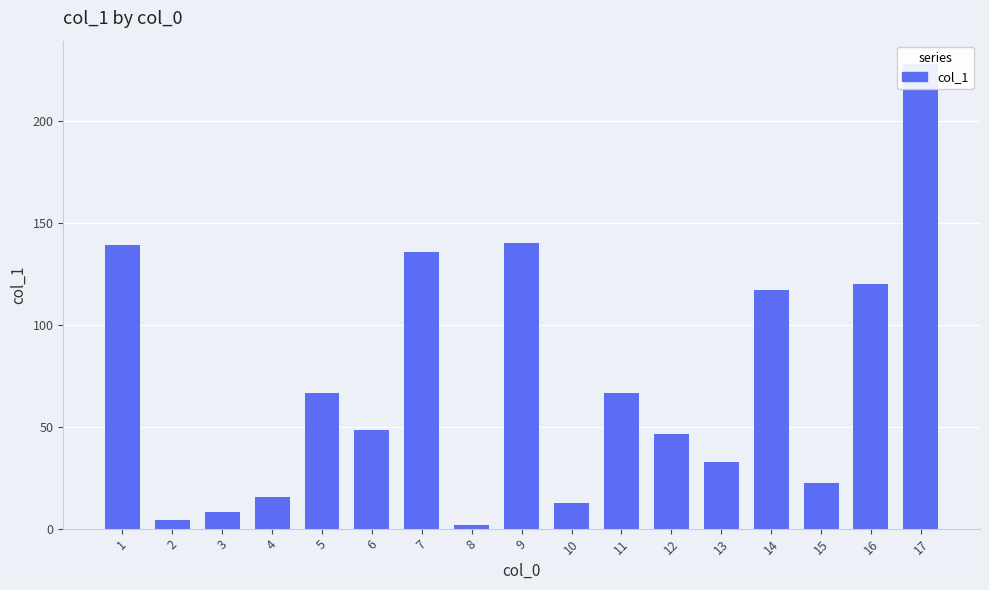

List the labels in order of value, smallest first.

8, 2, 3, 10, 4, 15, 13, 12, 6, 11, 5, 14, 16, 7, 1, 9, 17